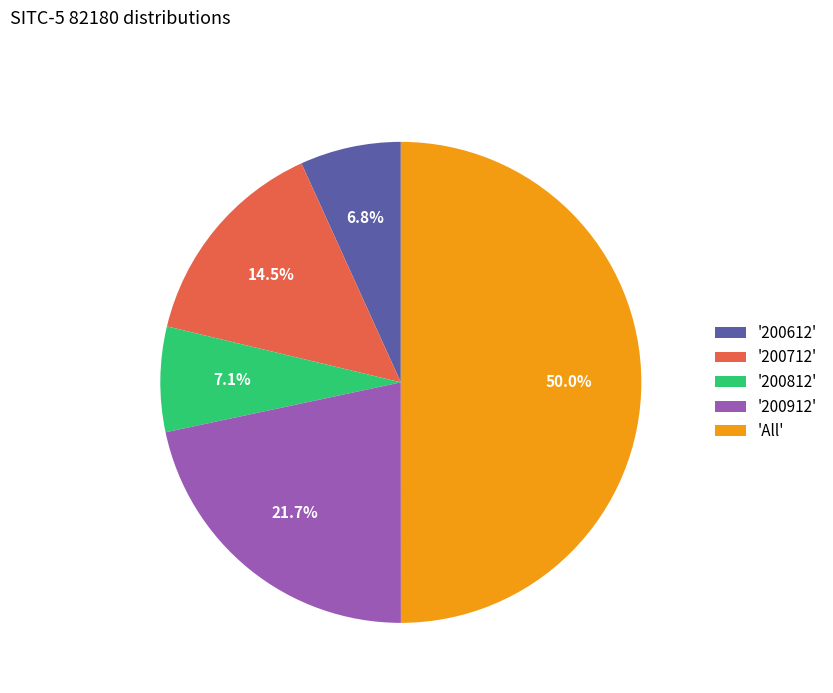

Between '200712' and '200812', which is larger?

'200712'